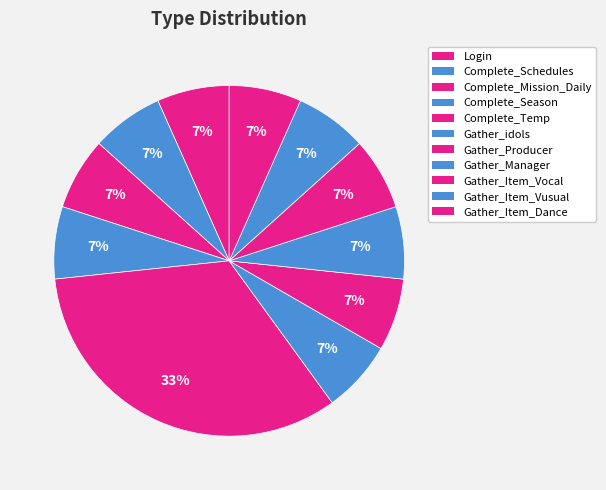

How much of the chart is everything except Gather_Producer?

93.3%